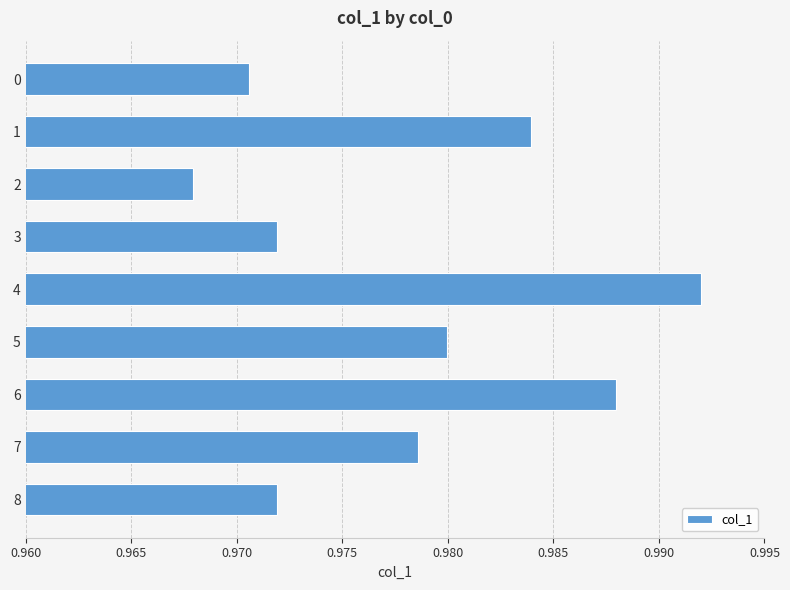

What is the sum of the values at 2 and 3?

1.9